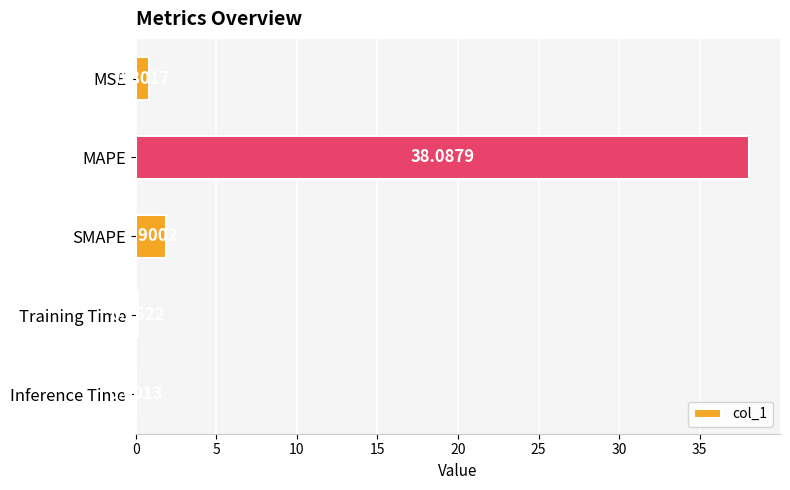

At which label is the value closest to 19?

SMAPE